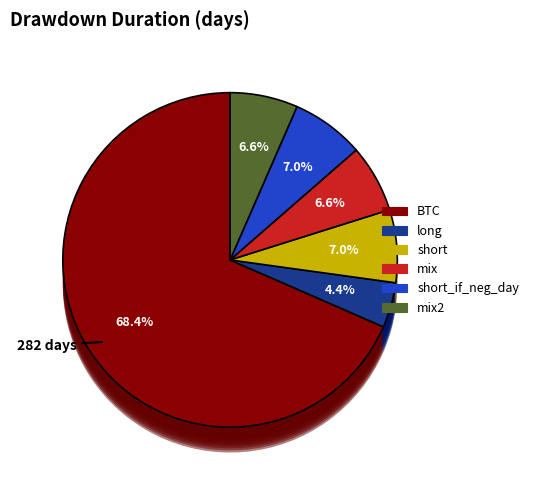

Count the number of slices in the pie.

6